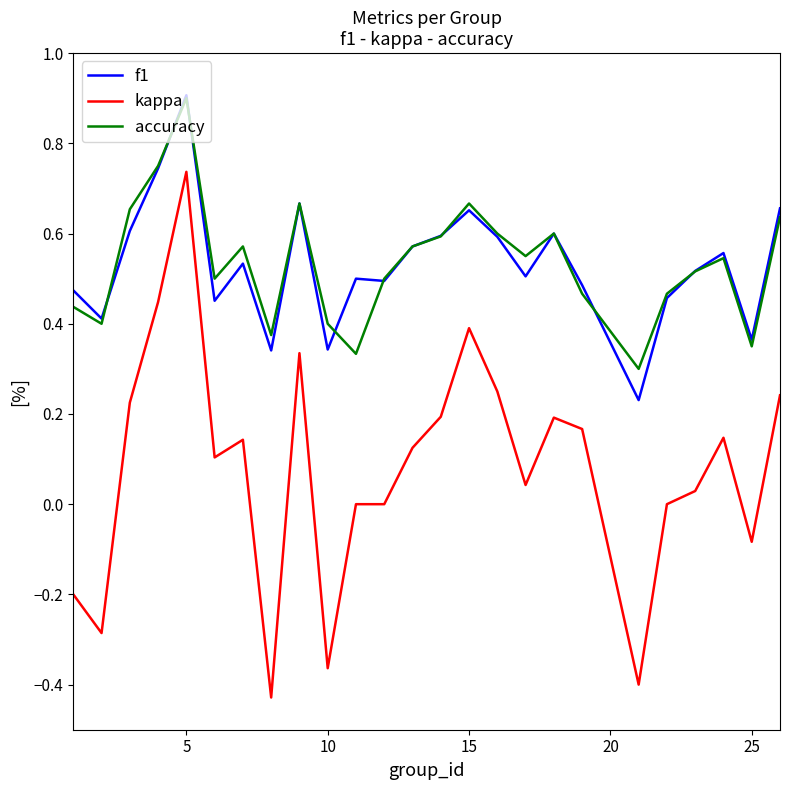

True or false: accuracy and f1 intersect in this chart.

True